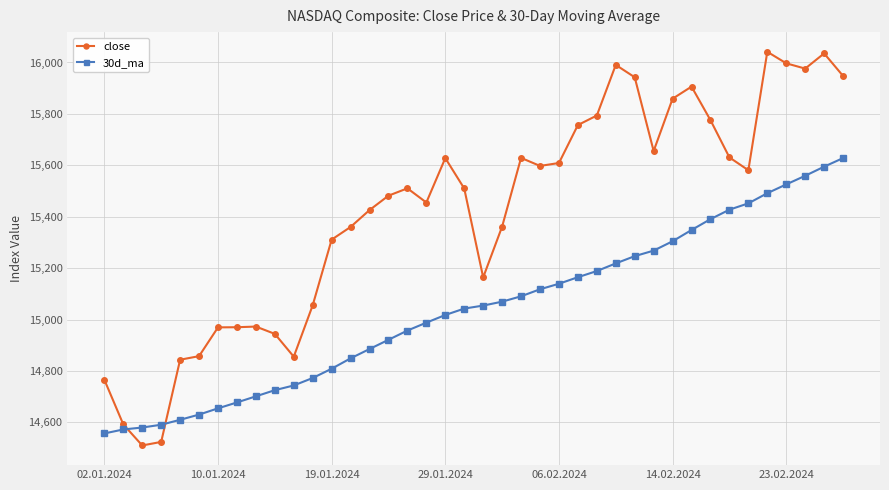

True or false: 30d_ma and close intersect in this chart.

True